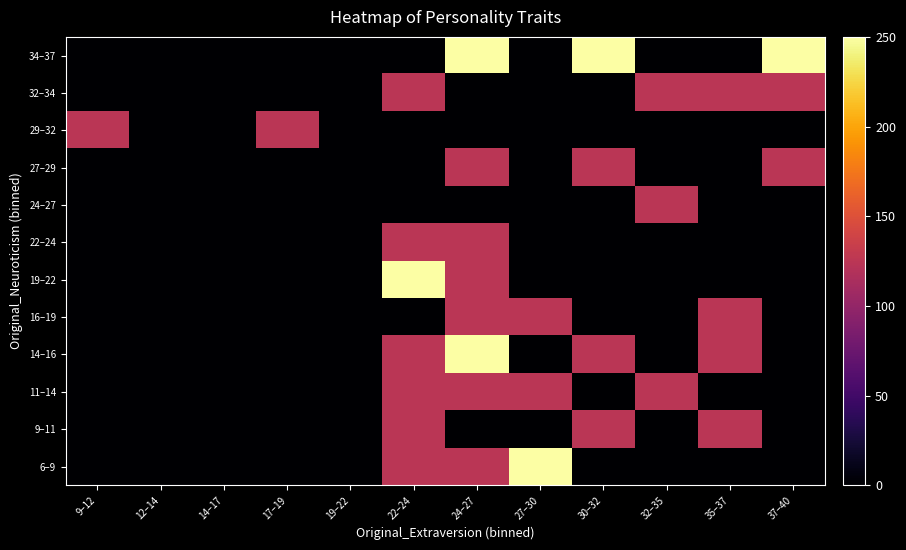

Reading right to left, transcribe all the data shown in this chart.

6–9: 37–40=0.0	35–37=0.0	32–35=0.0	30–32=0.0	27–30=250.0	24–27=125.0	22–24=125.0	19–22=0.0	17–19=0.0	14–17=0.0	12–14=0.0	9–12=0.0
9–11: 37–40=0.0	35–37=125.0	32–35=0.0	30–32=125.0	27–30=0.0	24–27=0.0	22–24=125.0	19–22=0.0	17–19=0.0	14–17=0.0	12–14=0.0	9–12=0.0
11–14: 37–40=0.0	35–37=0.0	32–35=125.0	30–32=0.0	27–30=125.0	24–27=125.0	22–24=125.0	19–22=0.0	17–19=0.0	14–17=0.0	12–14=0.0	9–12=0.0
14–16: 37–40=0.0	35–37=125.0	32–35=0.0	30–32=125.0	27–30=0.0	24–27=250.0	22–24=125.0	19–22=0.0	17–19=0.0	14–17=0.0	12–14=0.0	9–12=0.0
16–19: 37–40=0.0	35–37=125.0	32–35=0.0	30–32=0.0	27–30=125.0	24–27=125.0	22–24=0.0	19–22=0.0	17–19=0.0	14–17=0.0	12–14=0.0	9–12=0.0
19–22: 37–40=0.0	35–37=0.0	32–35=0.0	30–32=0.0	27–30=0.0	24–27=125.0	22–24=250.0	19–22=0.0	17–19=0.0	14–17=0.0	12–14=0.0	9–12=0.0
22–24: 37–40=0.0	35–37=0.0	32–35=0.0	30–32=0.0	27–30=0.0	24–27=125.0	22–24=125.0	19–22=0.0	17–19=0.0	14–17=0.0	12–14=0.0	9–12=0.0
24–27: 37–40=0.0	35–37=0.0	32–35=125.0	30–32=0.0	27–30=0.0	24–27=0.0	22–24=0.0	19–22=0.0	17–19=0.0	14–17=0.0	12–14=0.0	9–12=0.0
27–29: 37–40=125.0	35–37=0.0	32–35=0.0	30–32=125.0	27–30=0.0	24–27=125.0	22–24=0.0	19–22=0.0	17–19=0.0	14–17=0.0	12–14=0.0	9–12=0.0
29–32: 37–40=0.0	35–37=0.0	32–35=0.0	30–32=0.0	27–30=0.0	24–27=0.0	22–24=0.0	19–22=0.0	17–19=125.0	14–17=0.0	12–14=0.0	9–12=125.0
32–34: 37–40=125.0	35–37=125.0	32–35=125.0	30–32=0.0	27–30=0.0	24–27=0.0	22–24=125.0	19–22=0.0	17–19=0.0	14–17=0.0	12–14=0.0	9–12=0.0
34–37: 37–40=250.0	35–37=0.0	32–35=0.0	30–32=250.0	27–30=0.0	24–27=250.0	22–24=0.0	19–22=0.0	17–19=0.0	14–17=0.0	12–14=0.0	9–12=0.0